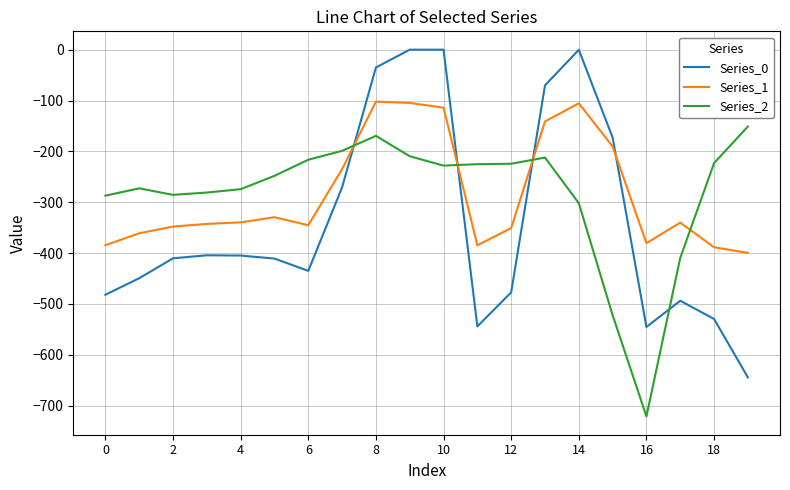

How many lines are shown in the chart?

3